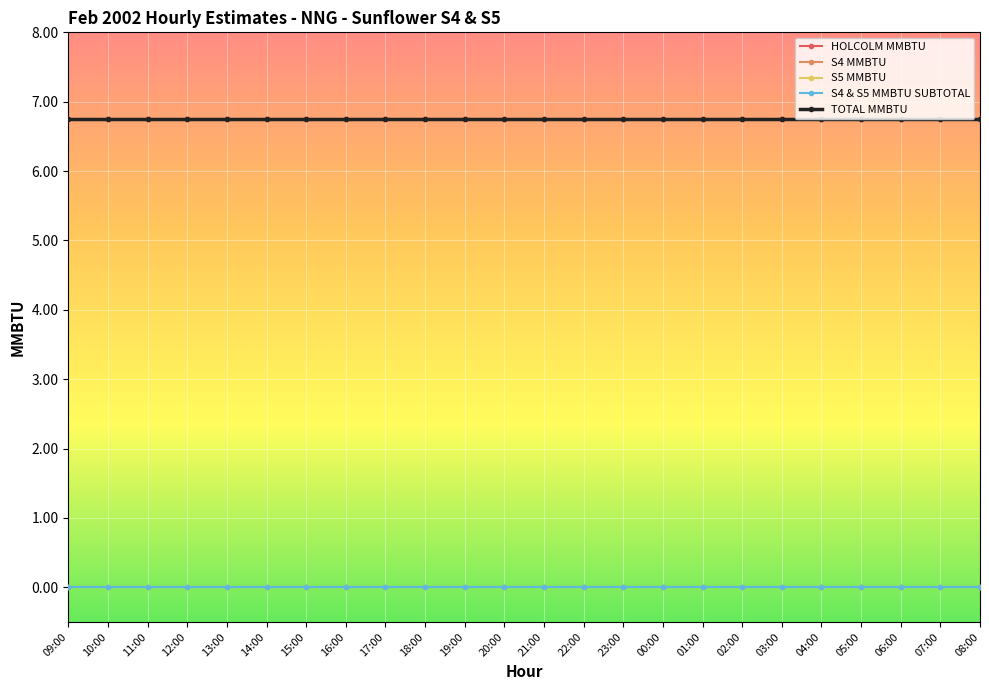

What is the value of the TOTAL MMBTU point at the 19th from the left?

6.8